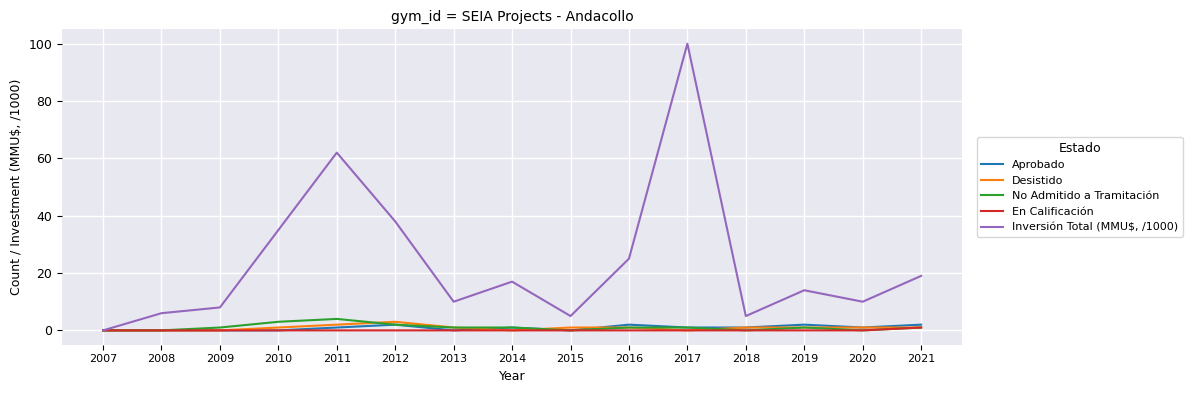

What is the difference between the maximum and minimum values in the No Admitido a Tramitación series?

4